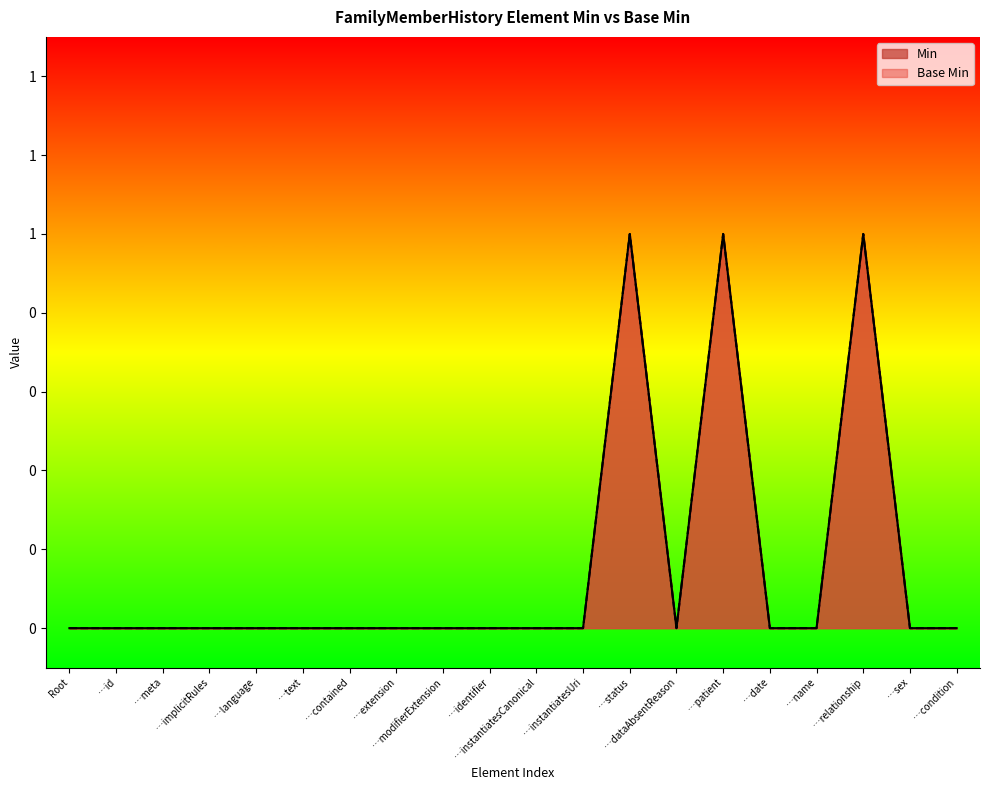

Does the chart display data point markers on the line(s)?

No